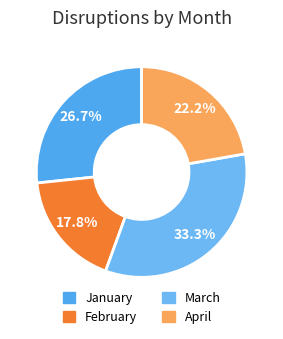

To the nearest percent, what portion does February represent?

18%